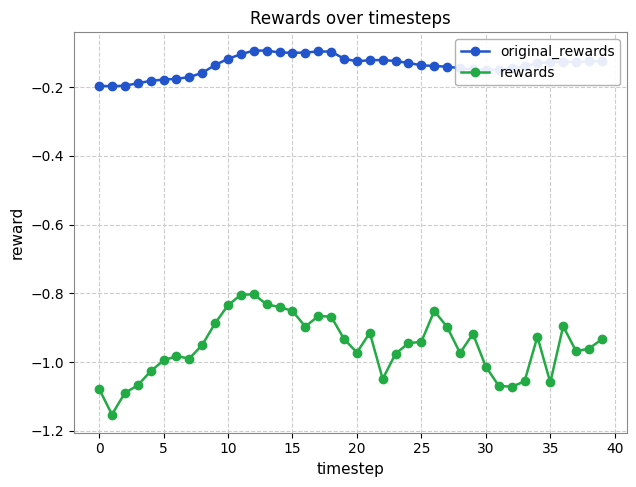

True or false: original_rewards has more than 2 interior local peaks.

True